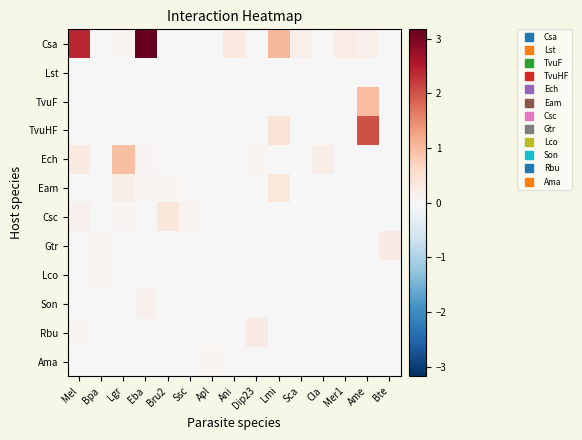

Which series has the largest range (max minus min)?

Csa